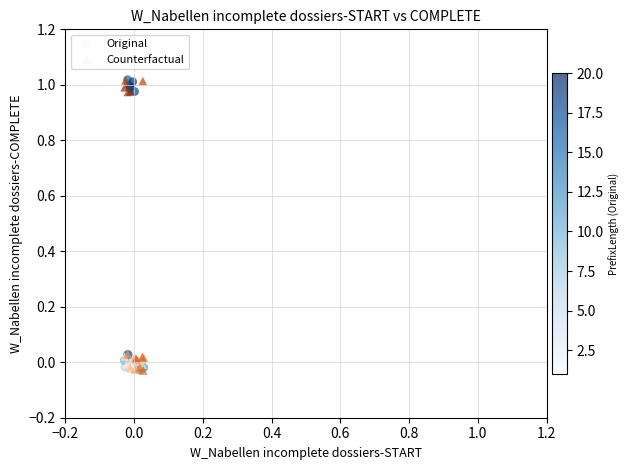

What are all the series names shown in the legend?

Original, Counterfactual